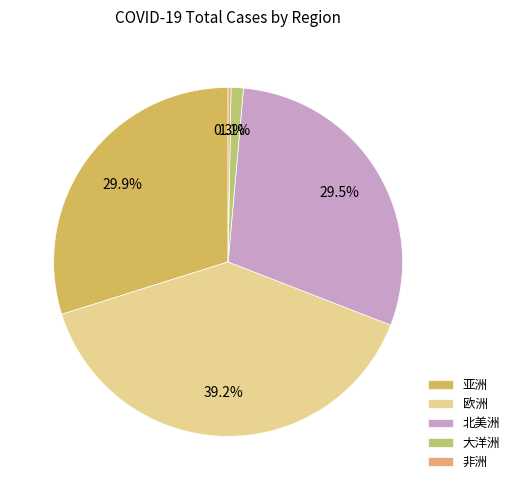

Does 非洲 account for over 50% of the chart?

No